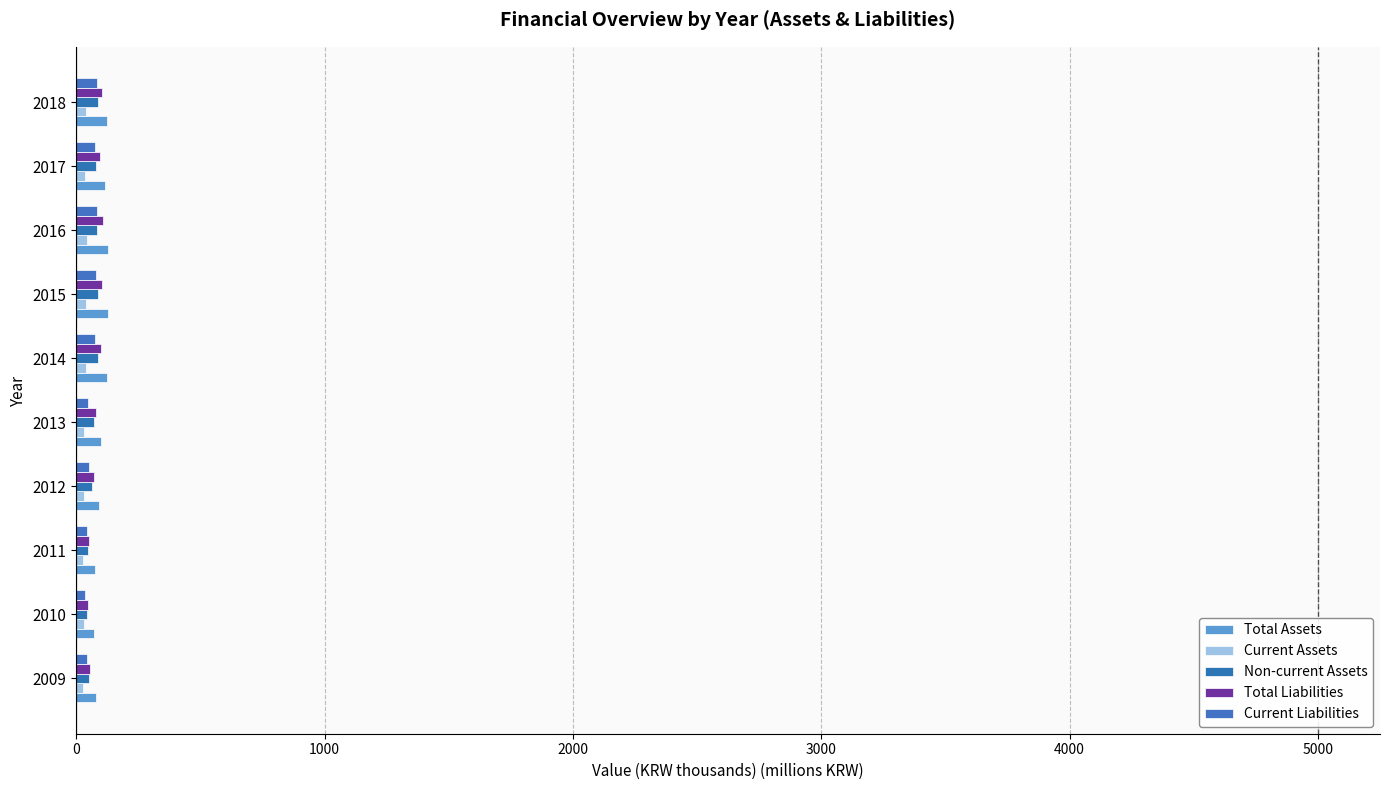

What is the sum of all Total Liabilities values?

808.2